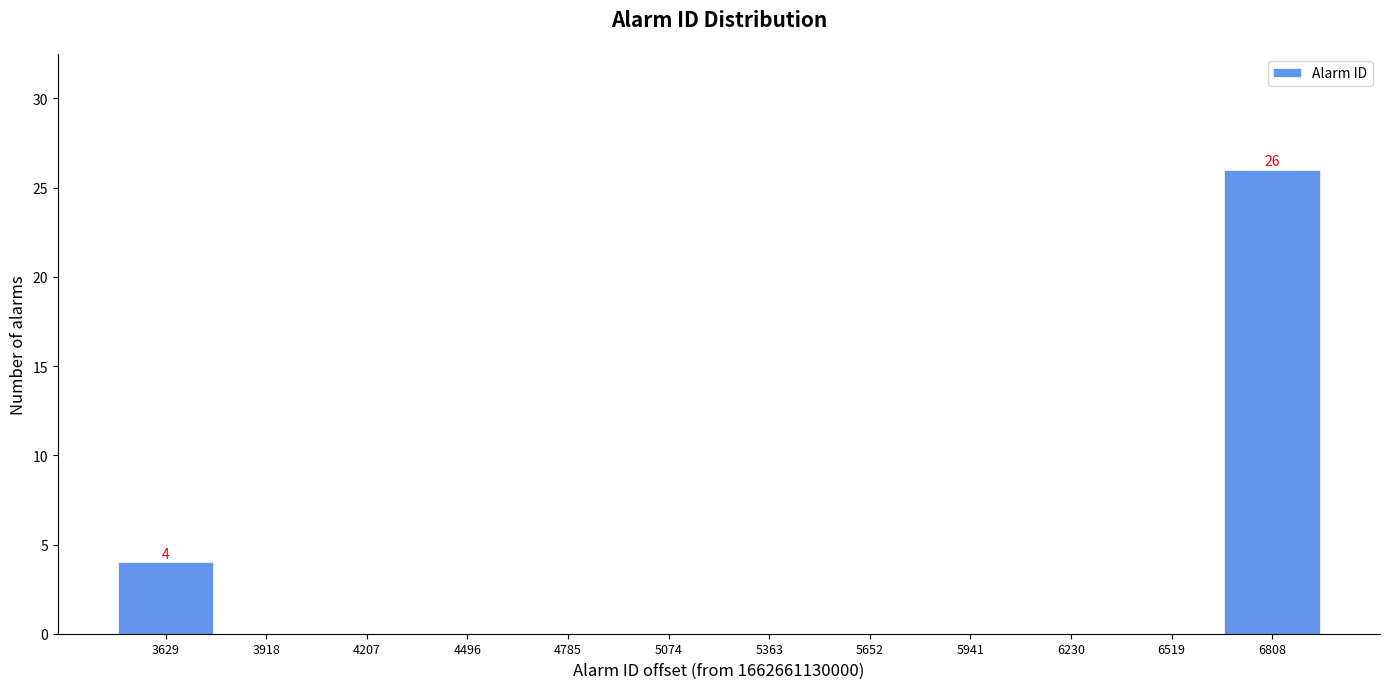

Reading right to left, extract all data points from this chart.

6808=26	6519=0	6230=0	5941=0	5652=0	5363=0	5074=0	4785=0	4496=0	4207=0	3918=0	3629=4